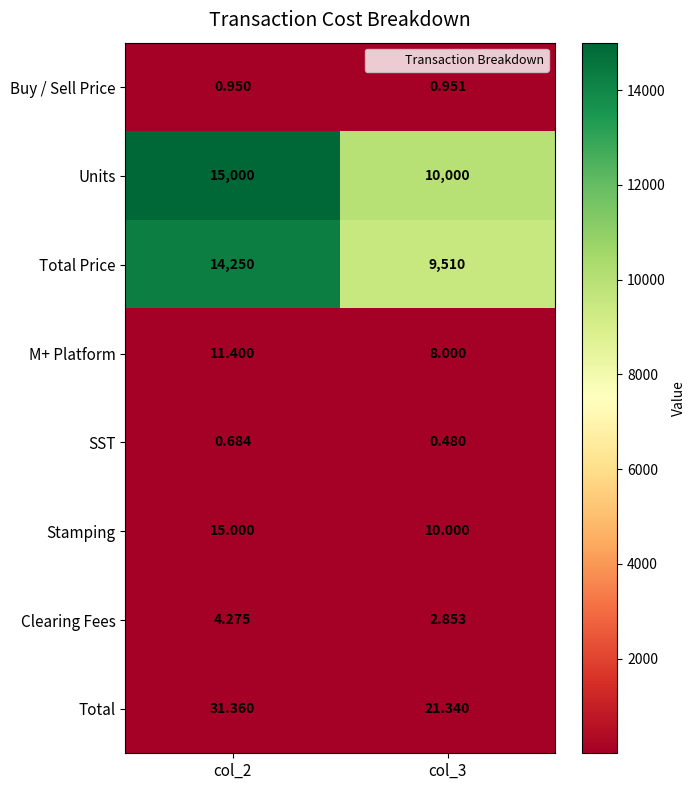

Which series has the largest range (max minus min)?

Units